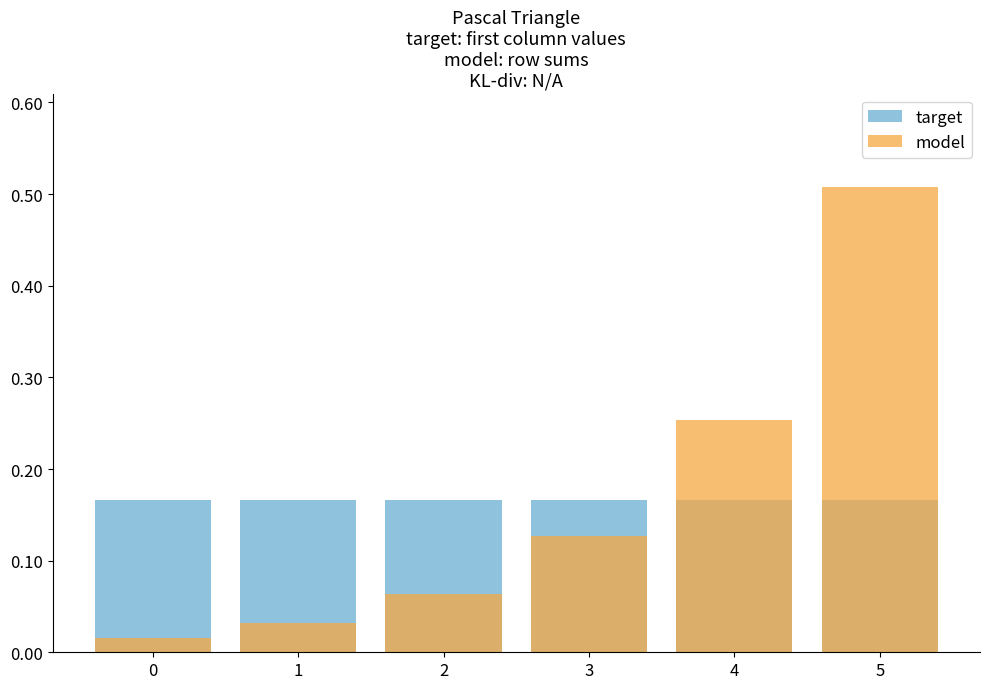

Rank the series at 2 from lowest to highest value.

model, target